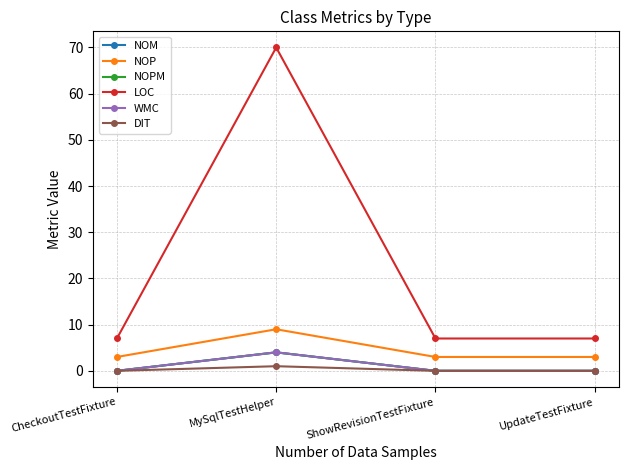

Does the chart have visible grid lines?

Yes